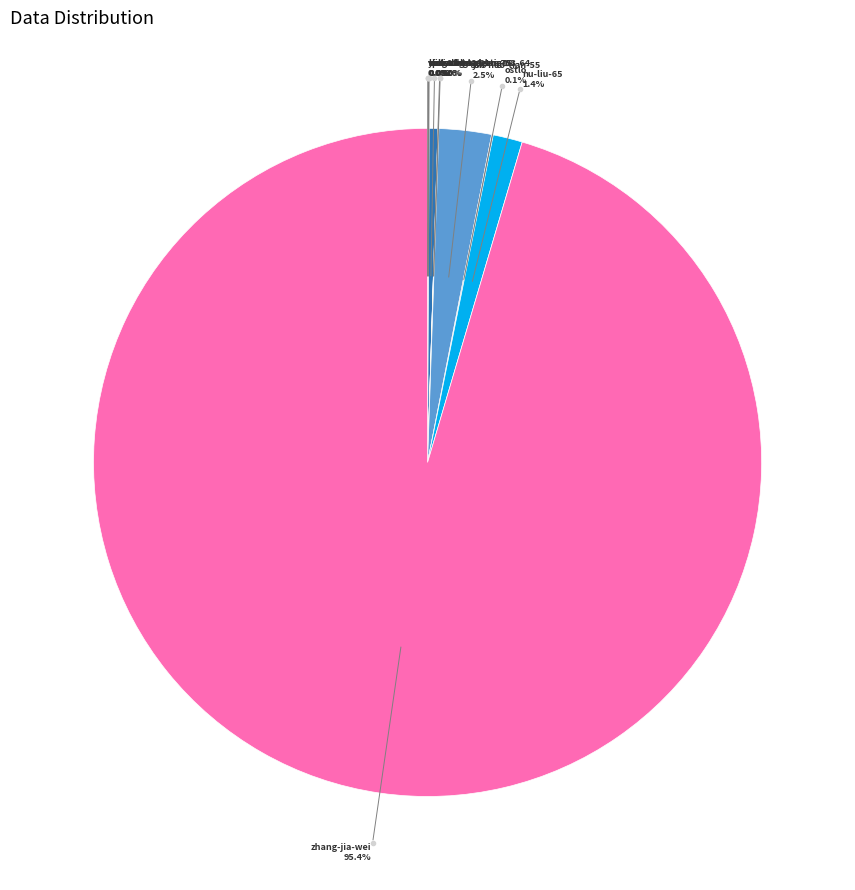

Which slice is the largest?

zhang-jia-wei